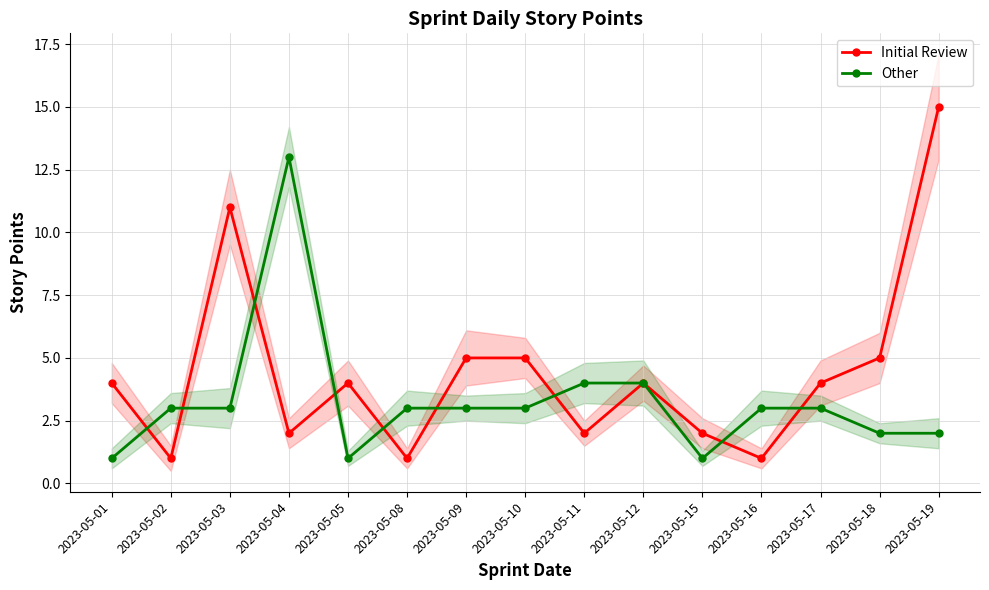

In Other, how many points are higher than both neighbors (excluding endpoints)?

1